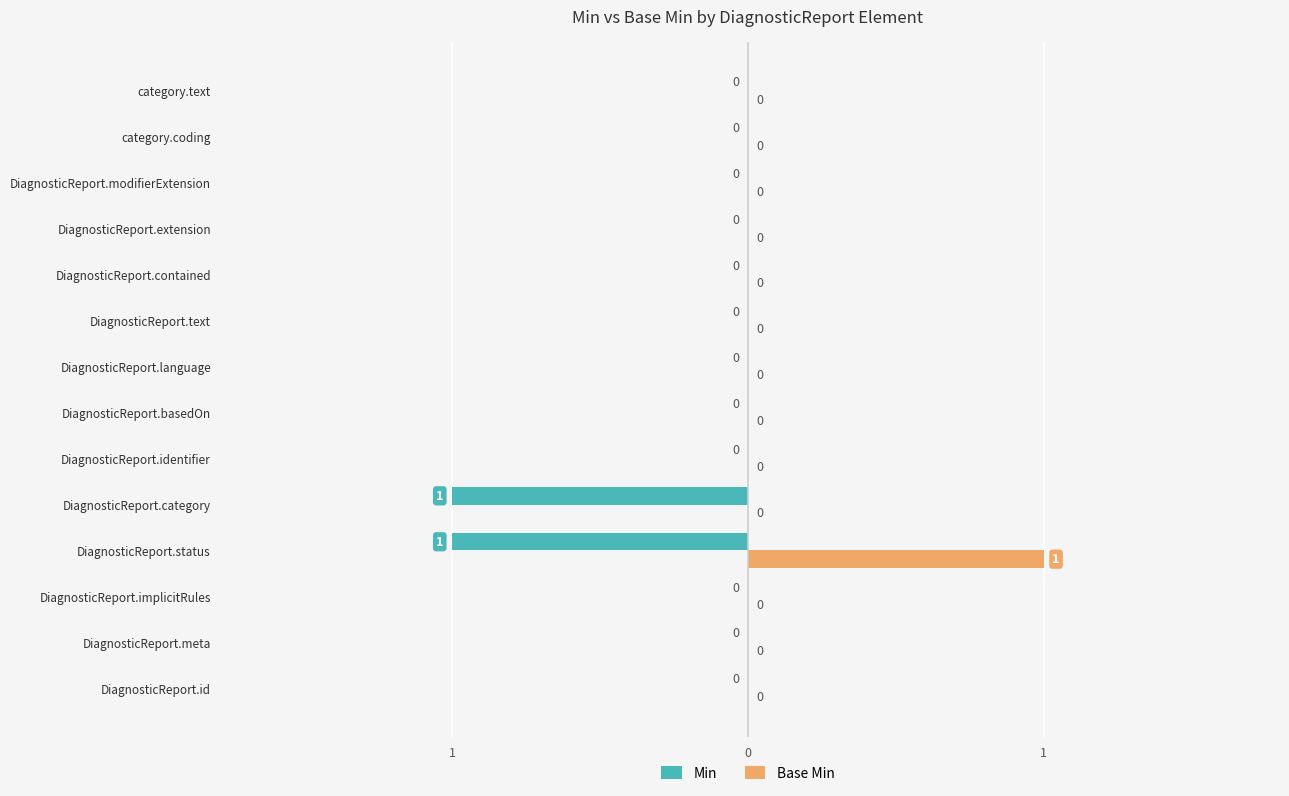

What are all the series names shown in the legend?

Min, Base Min